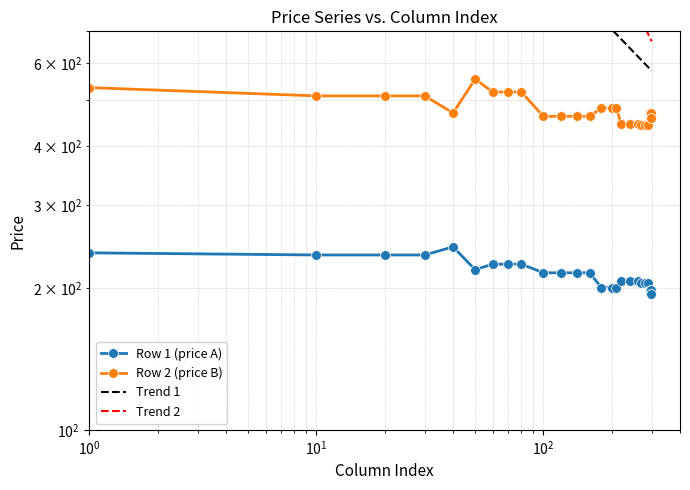

Between 100 and 260, which is larger?

100